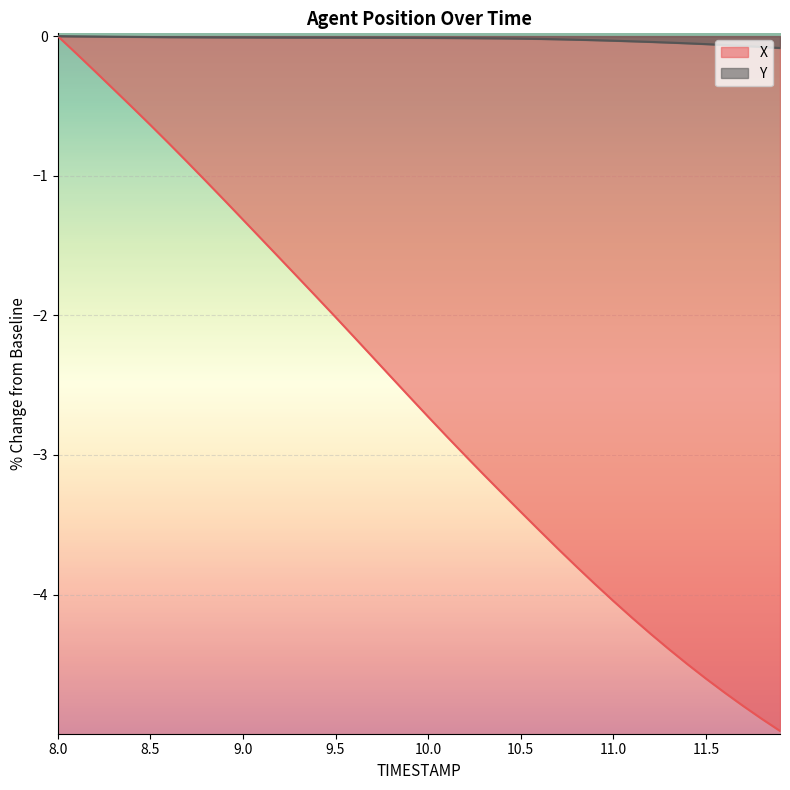

True or false: X and Y cross at least once.

False